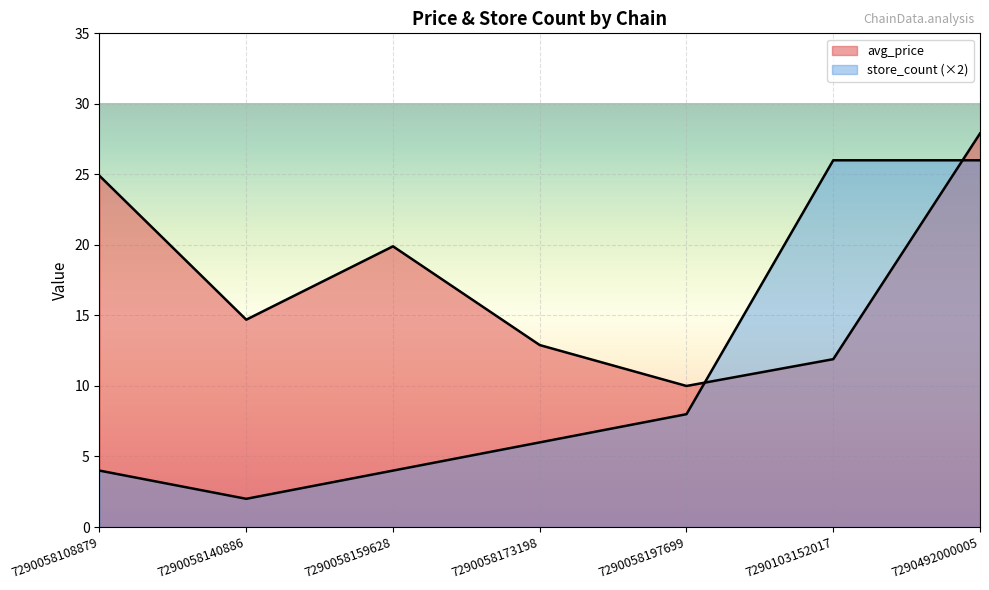

What is the difference between the maximum and minimum values in the store_count series?

24.0